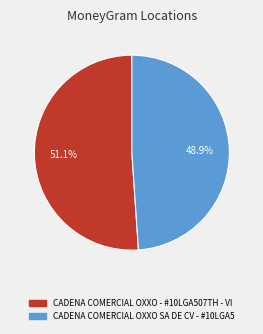

What is the smallest slice in the pie chart?

CADENA COMERCIAL OXXO SA DE CV - #10LGA5